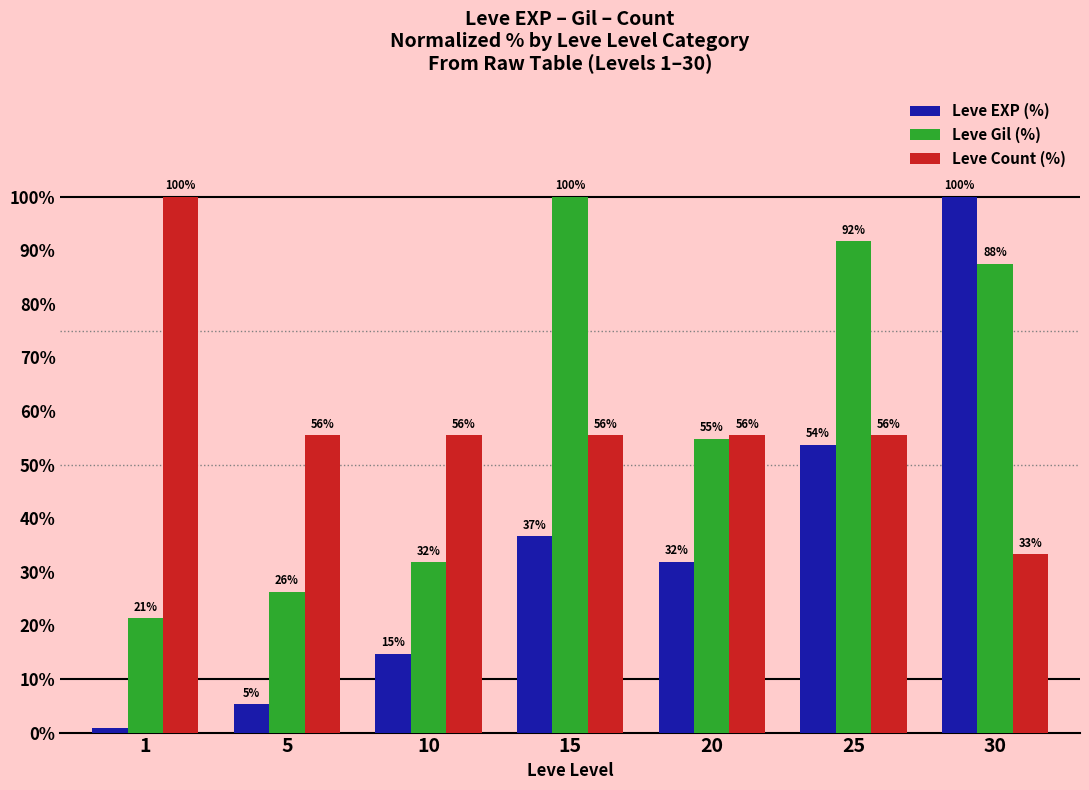

What is the difference between the highest and lowest values at 5?

50.2